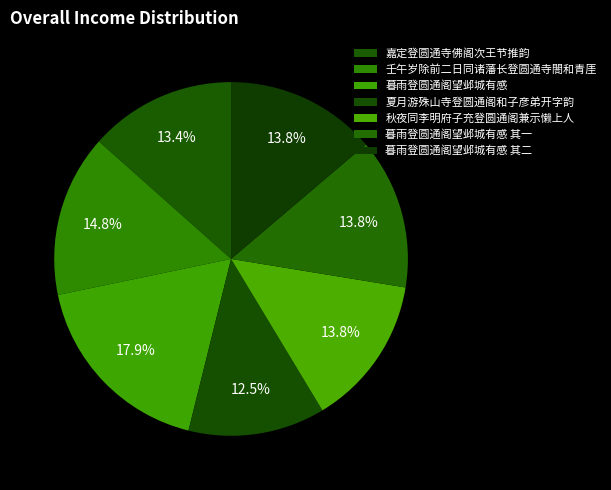

To the nearest percent, what is the difference between the largest and smallest slice percentages?

5%